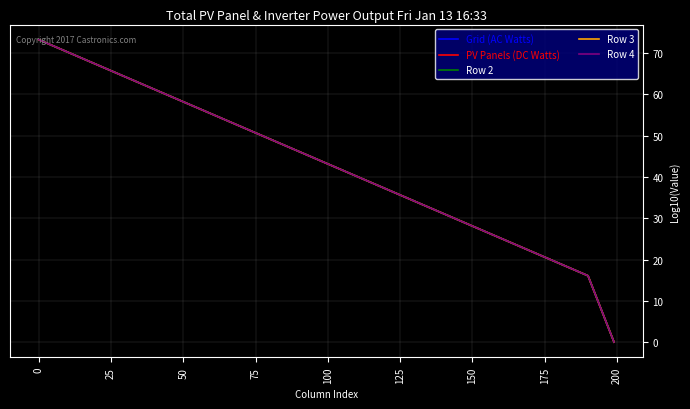

Which series has the largest range (max minus min)?

Row 4